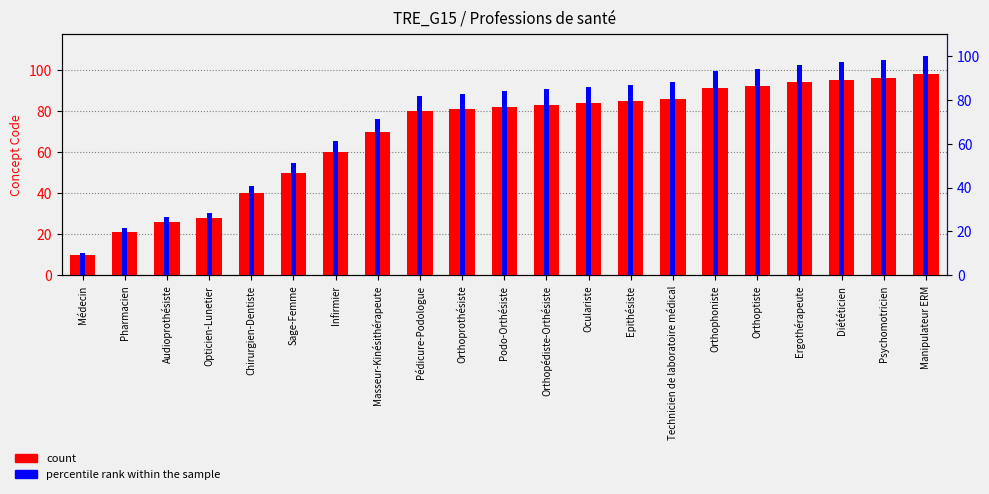

What is the value of the percentile rank within the sample bar at the 20th from the left?

98.0